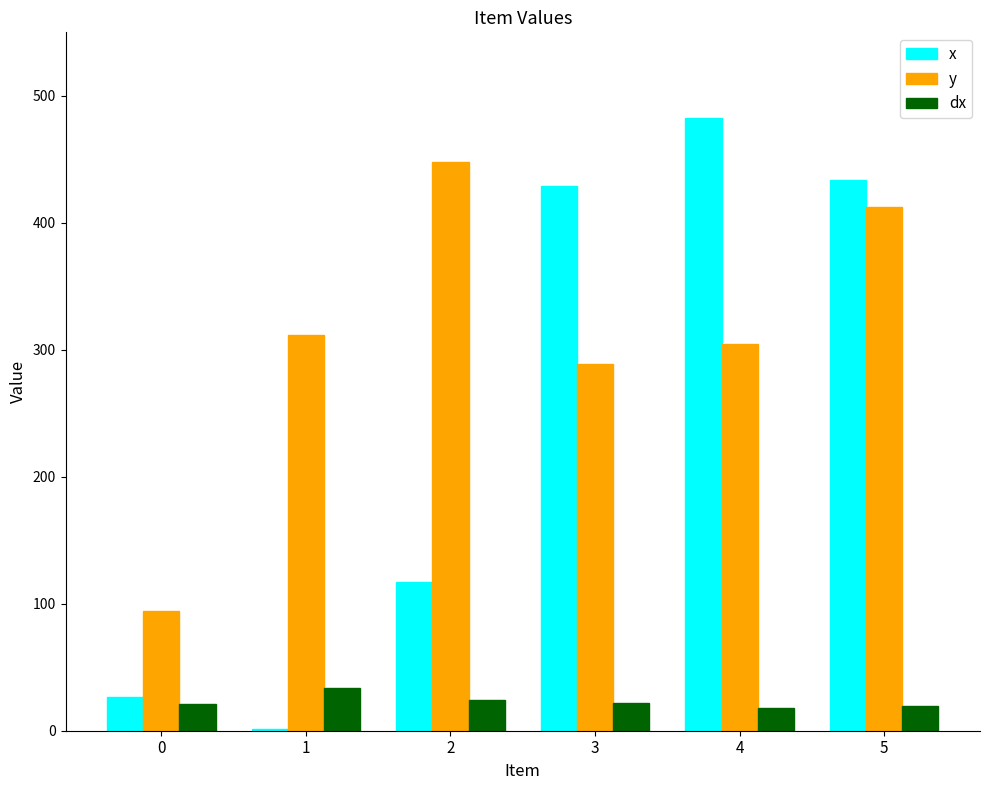

The y series shows 311.9 at 1. True or false?

True